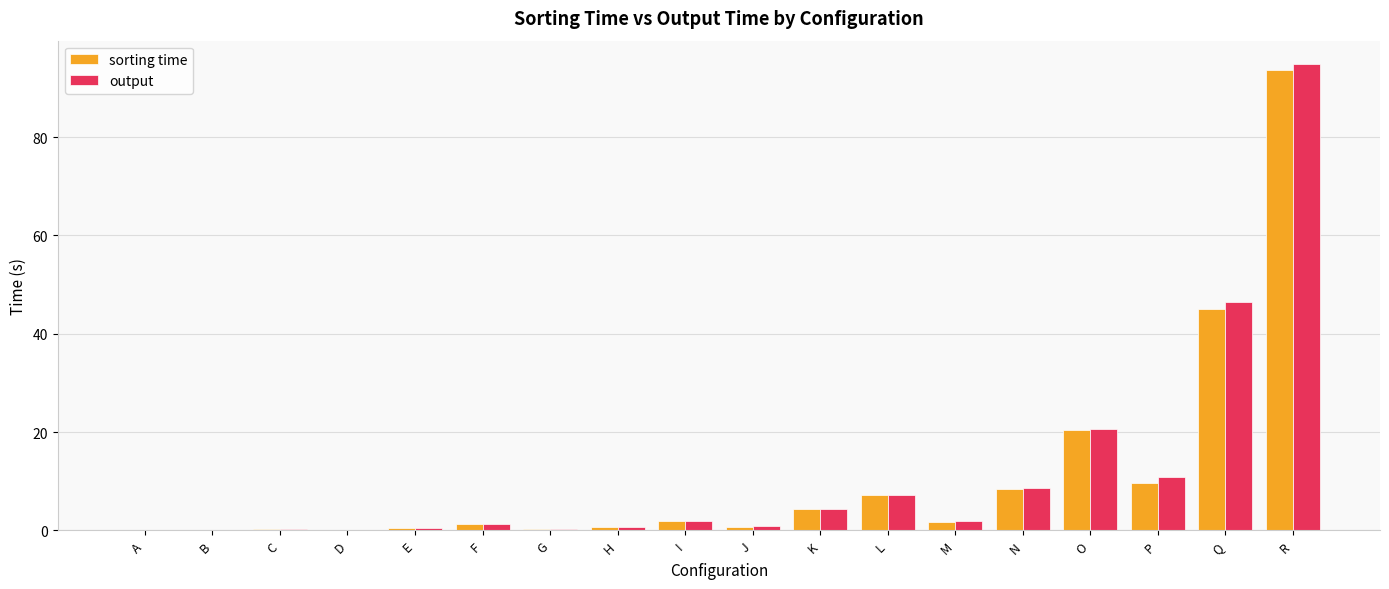

What value does the sorting time series have at R?

93.6